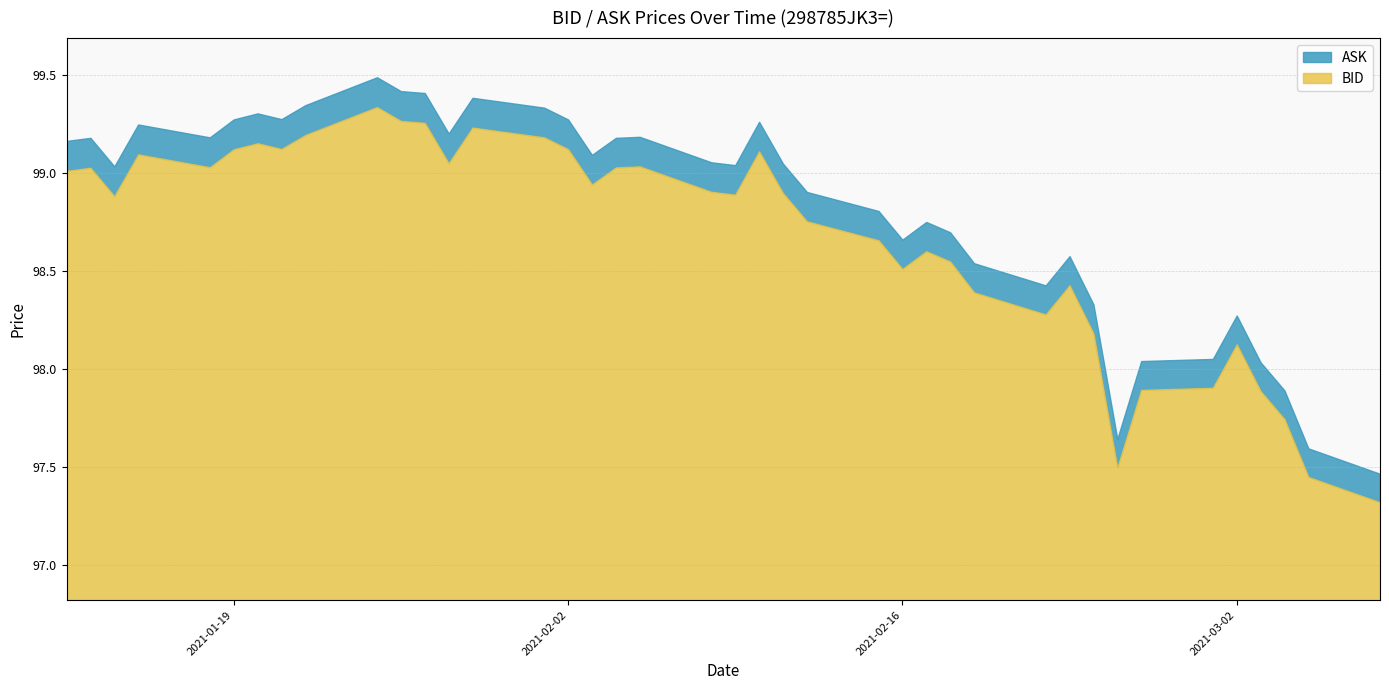

What is the sum of the BID values at 2021-02-23 and 2021-02-08?

197.3